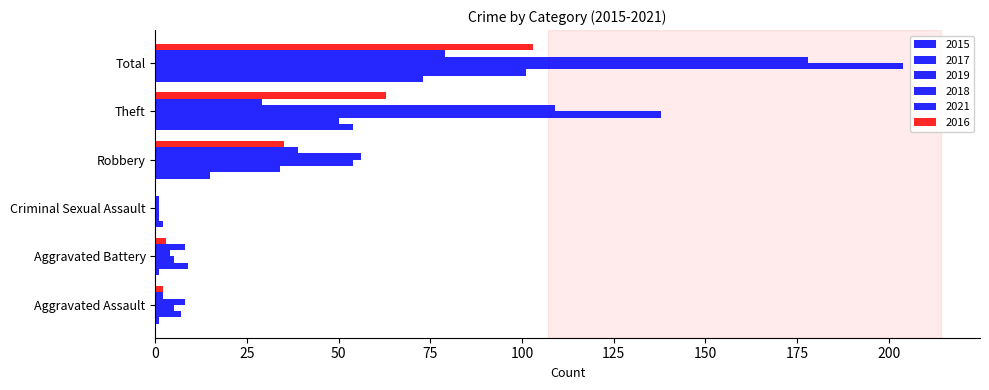

At which label does 2017 first exceed 34?

Theft